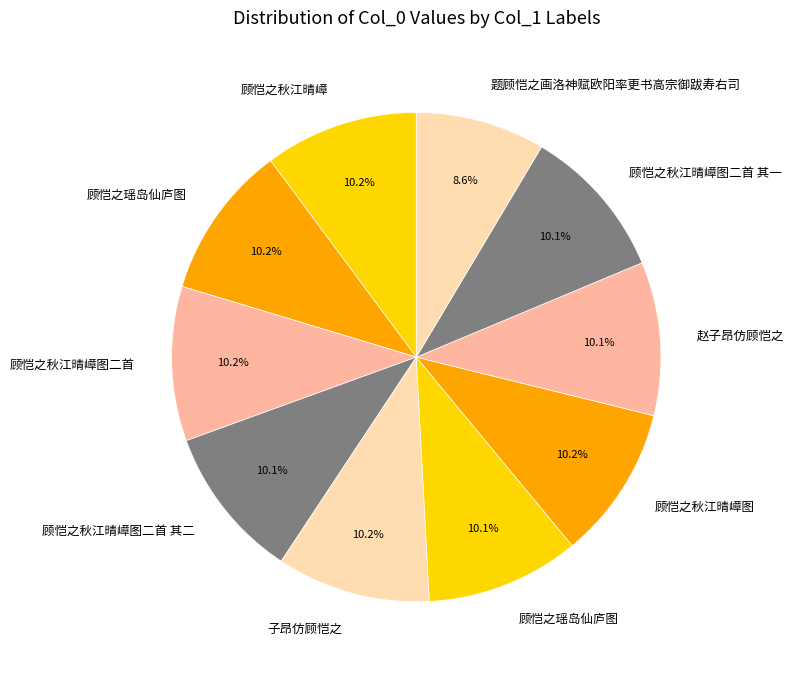

How many segments does this pie chart have?

10